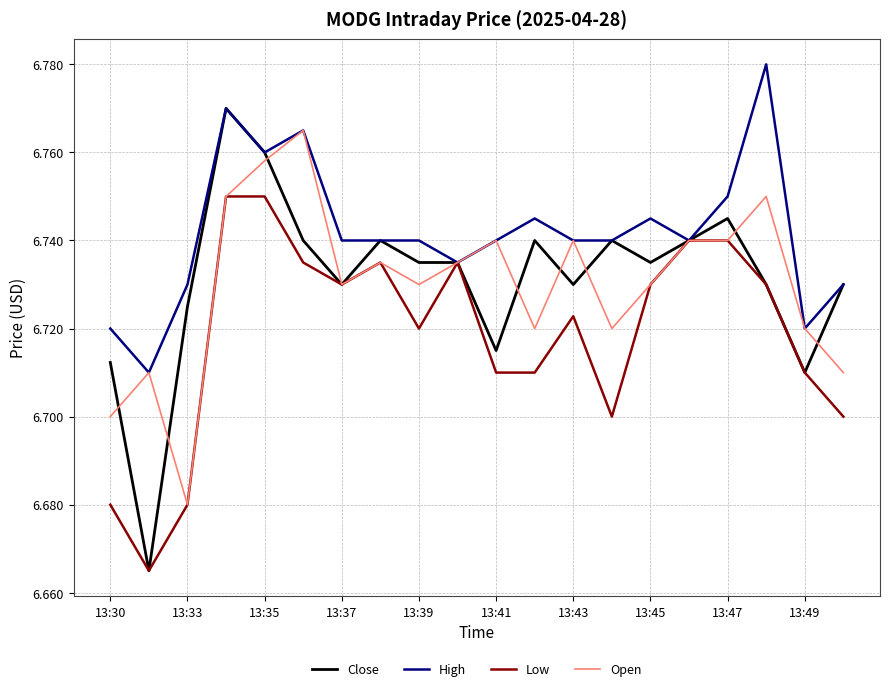

Which series has the largest range (max minus min)?

Close